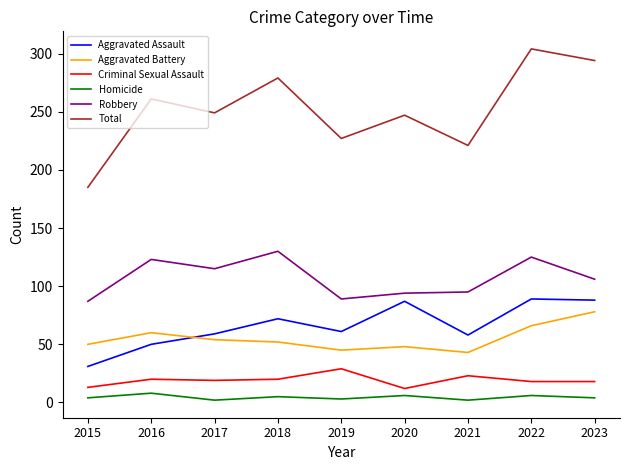

How many interior local peaks does the Total series have?

4